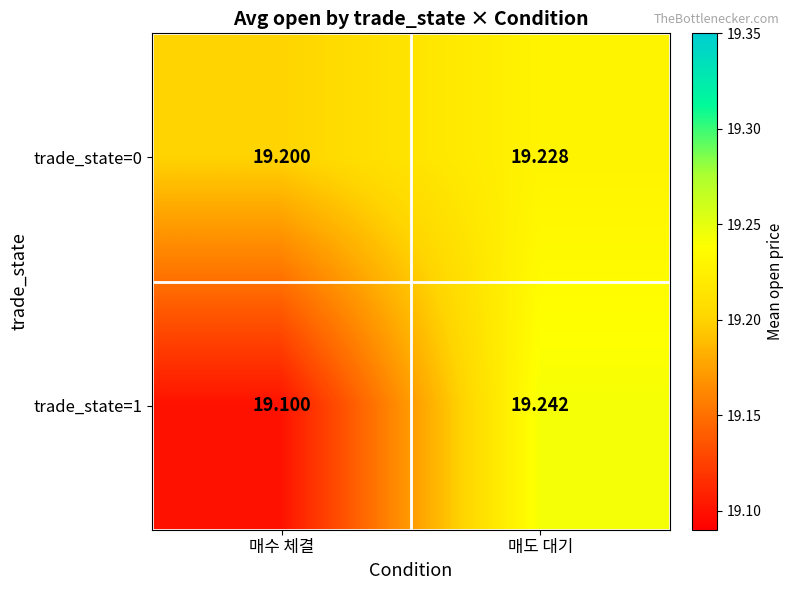

Rank the categories by trade_state=0 value from highest to lowest.

매도 대기, 매수 체결